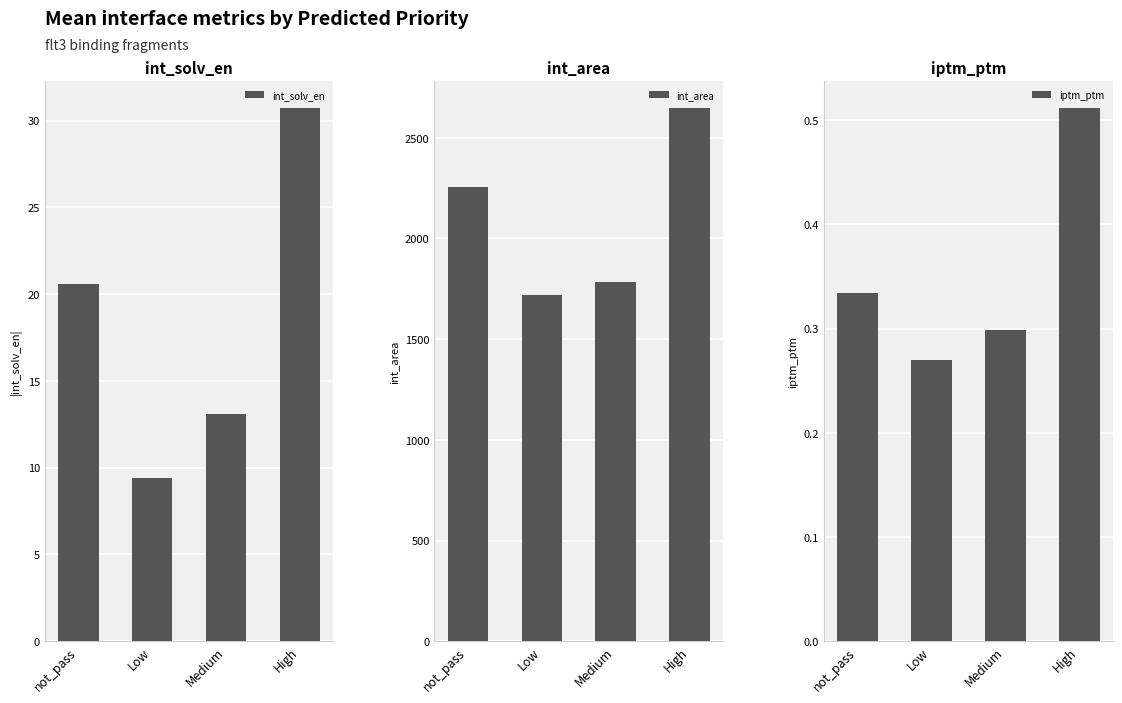

At which label does int_solv_en first exceed 20?

not_pass